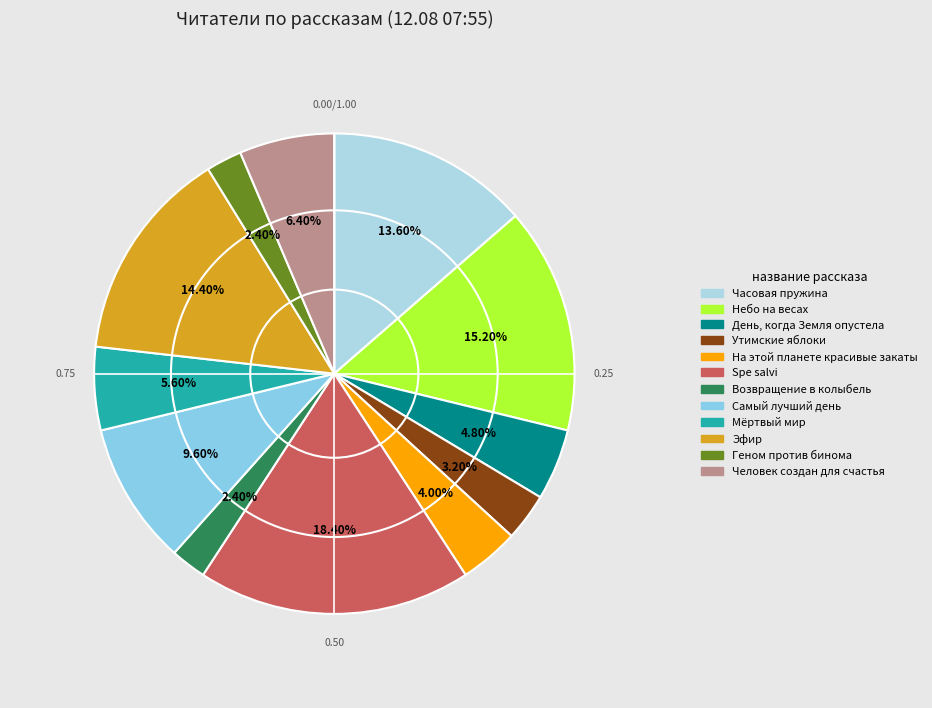

Count the number of slices in the pie.

12